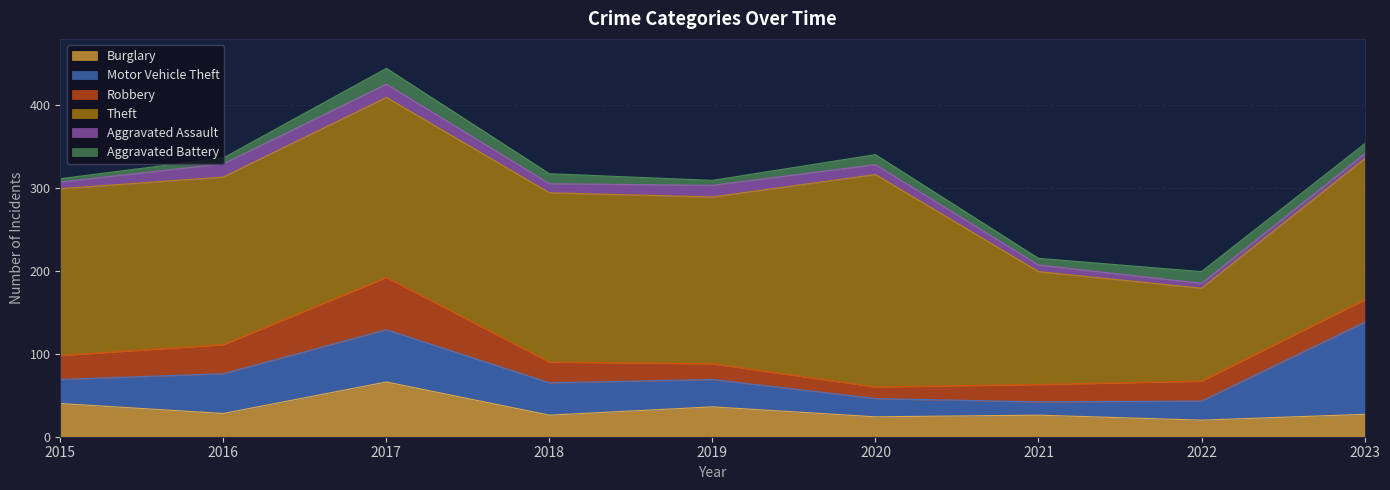

Is it true that Burglary equals 66 at 2017?

True